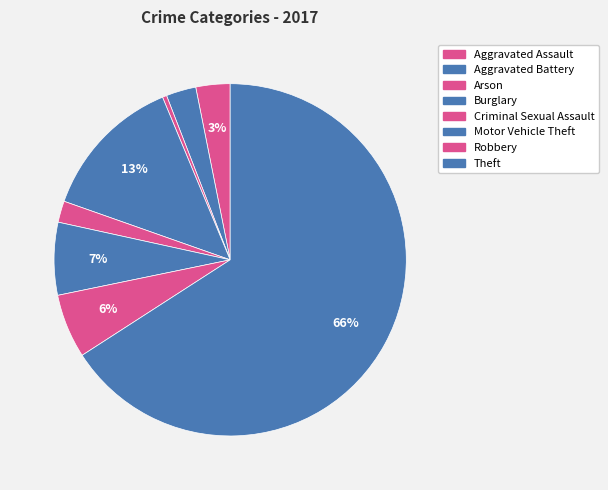

How much of the chart is everything except Burglary?

86.7%